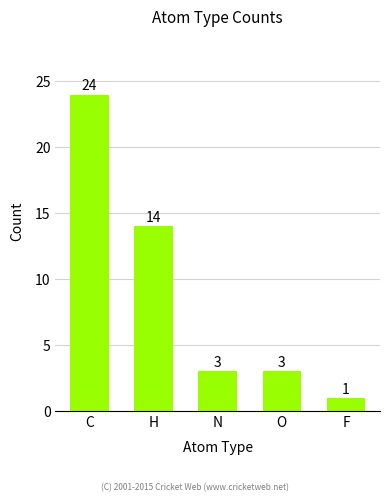

Reading left to right, transcribe all the data shown in this chart.

C=24	H=14	N=3	O=3	F=1